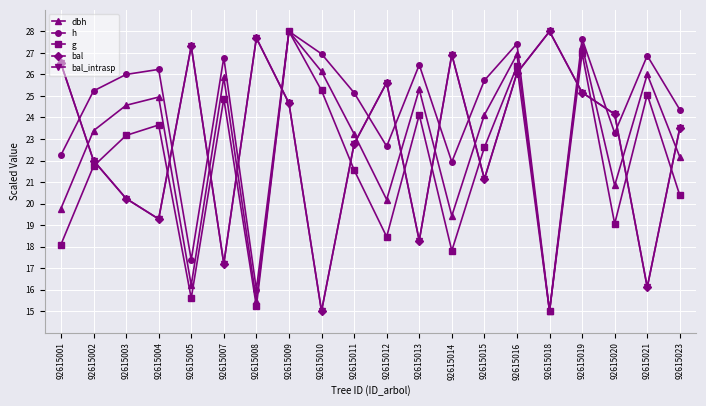

Is the value of g at 92615012 greater than the value of h at 92615005?

Yes